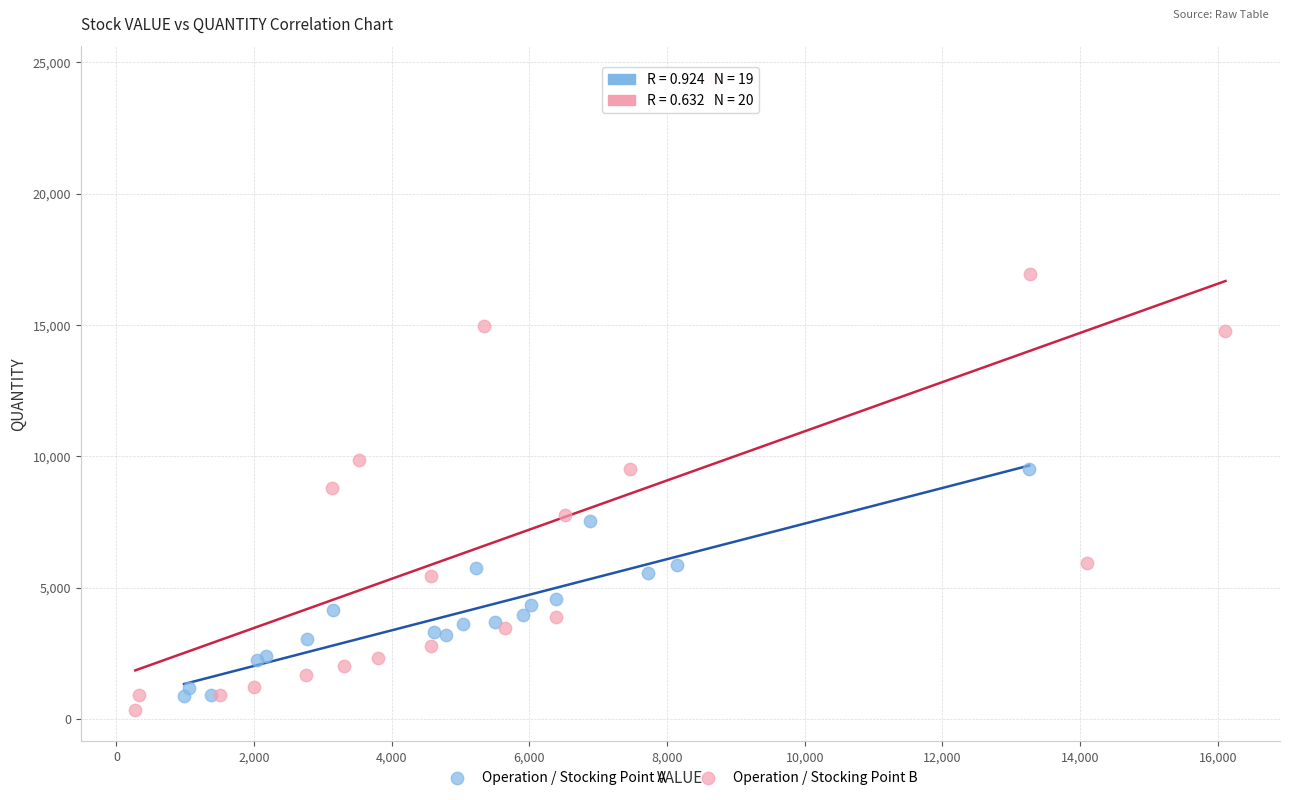

Which series has the widest spread of Y values?

Operation / Stocking Point B